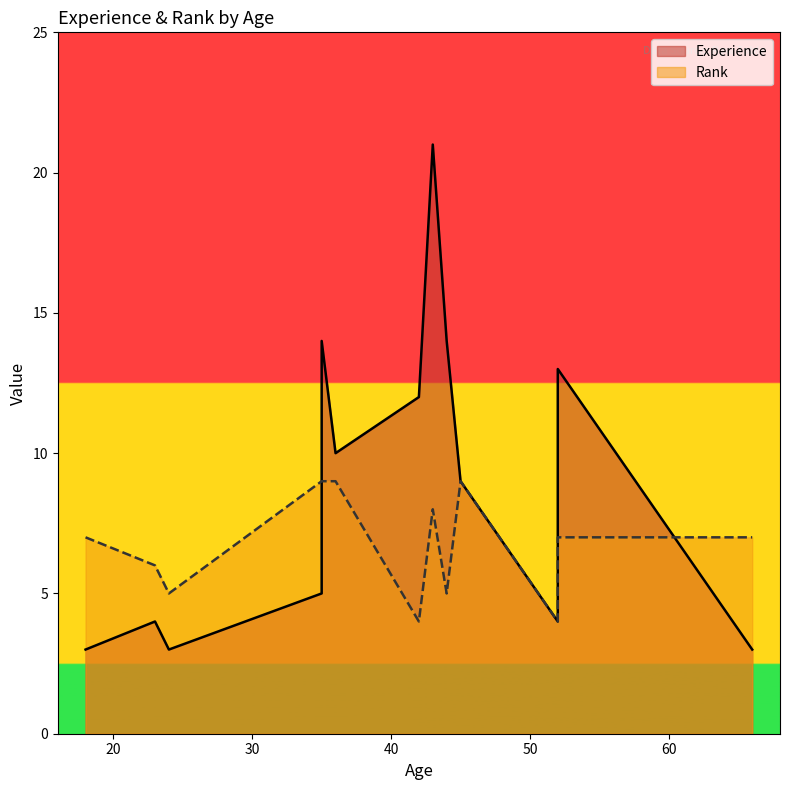

How many distinct data groups are displayed?

2